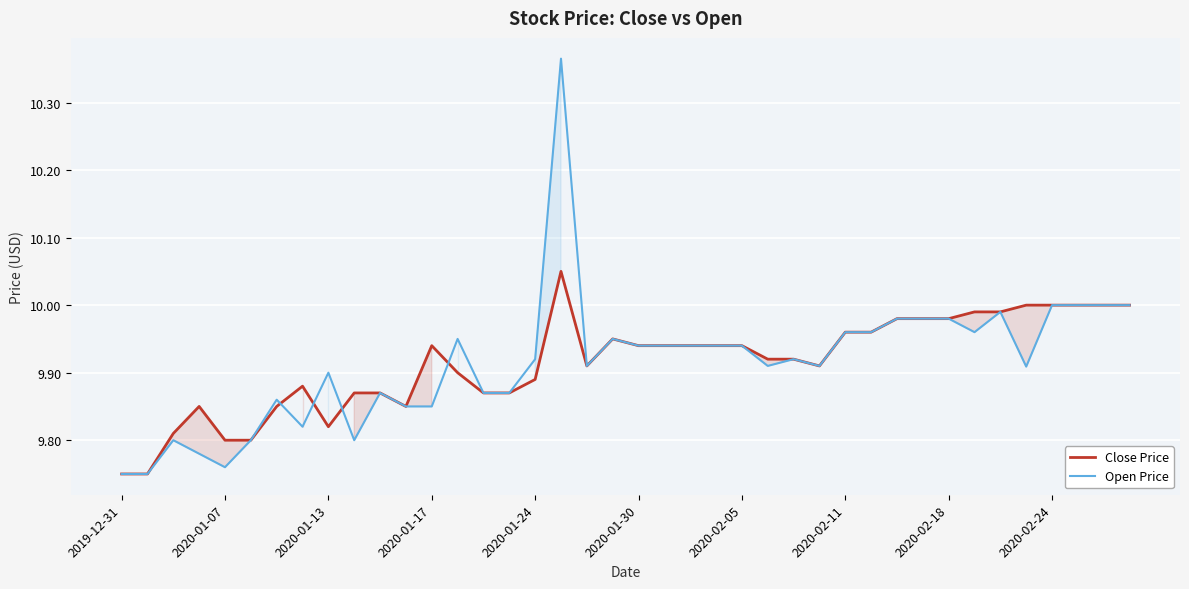

List the series in order of their peak value, highest first.

Open Price, Close Price